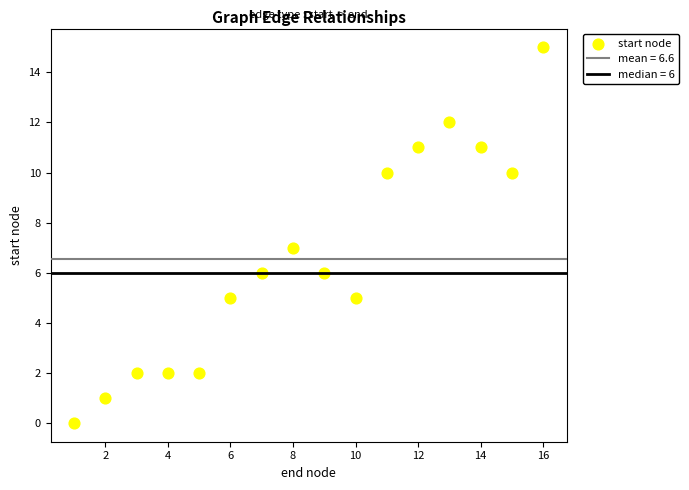

What is the range of Y values (max minus min)?

15